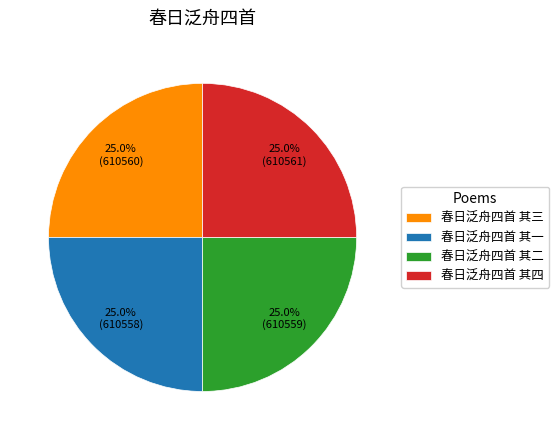

How much of the chart is everything except 春日泛舟四首 其三?

75.0%